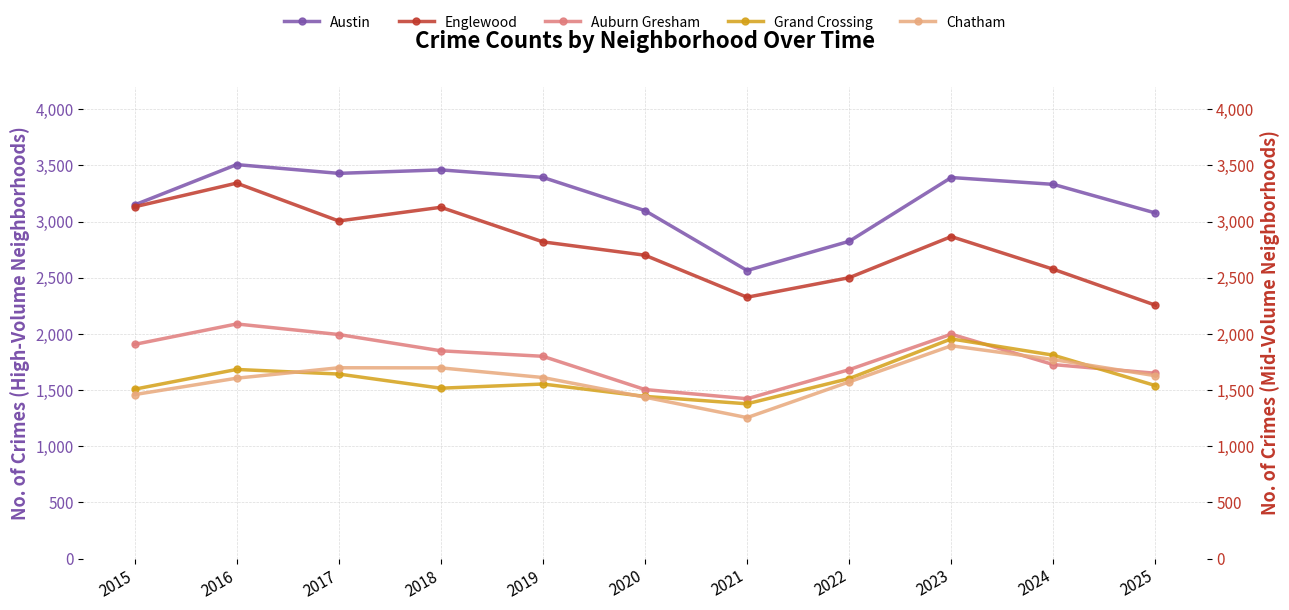

True or false: Grand Crossing and Austin cross at least once.

False